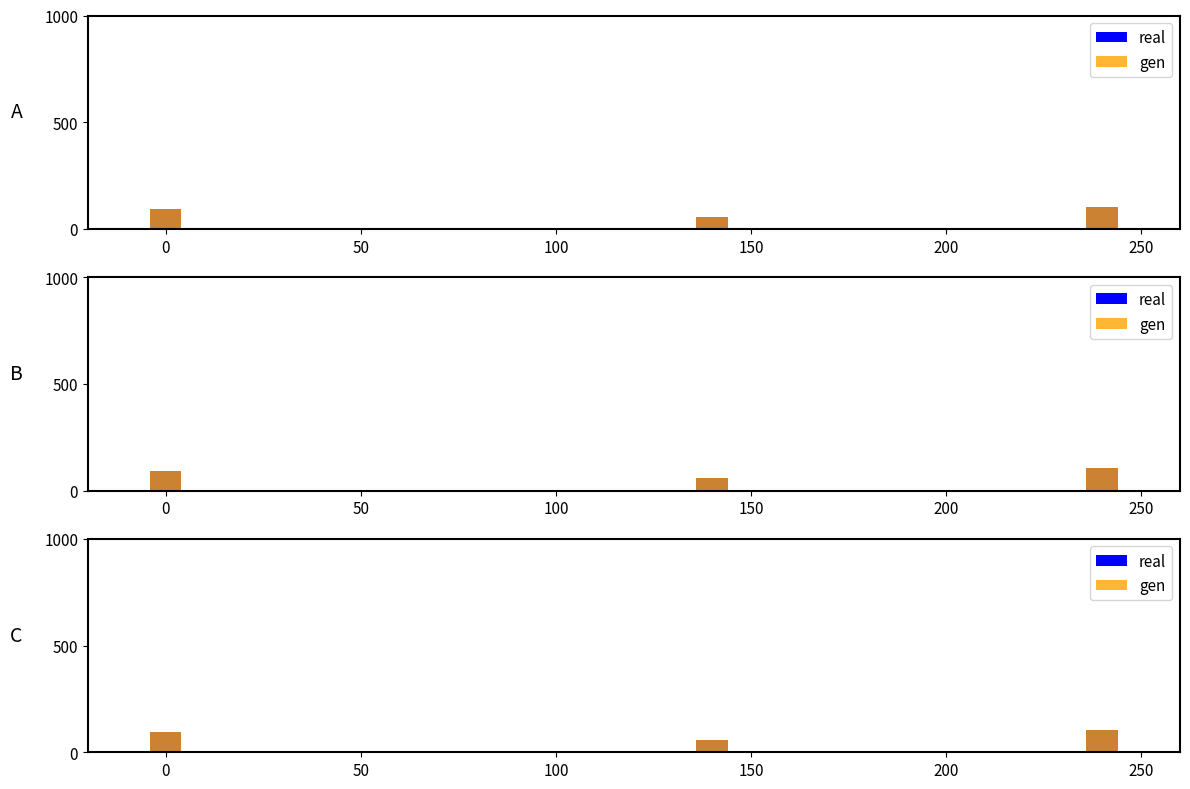

Reading left to right, what are all the values shown in this chart?

real: 93	57	105
gen: 93	57	105